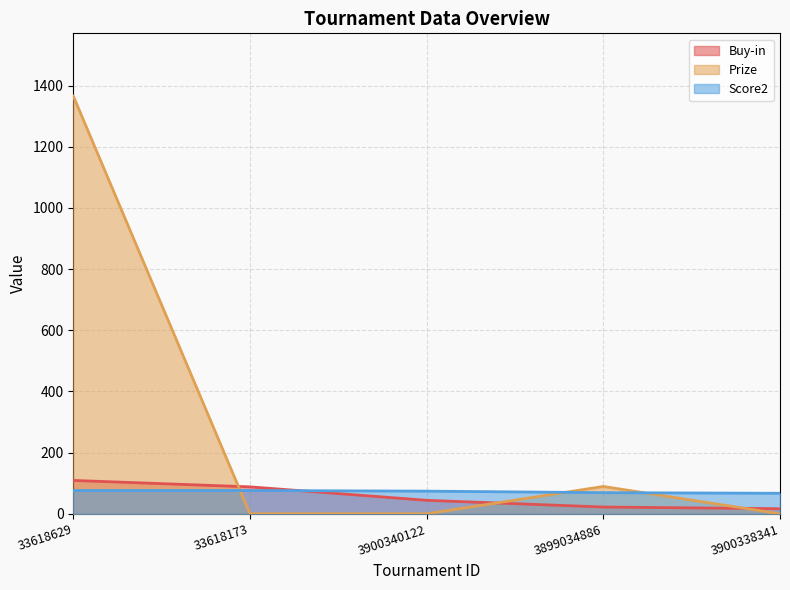

List the series in order of their peak value, lowest first.

Score2, Buy-in, Prize